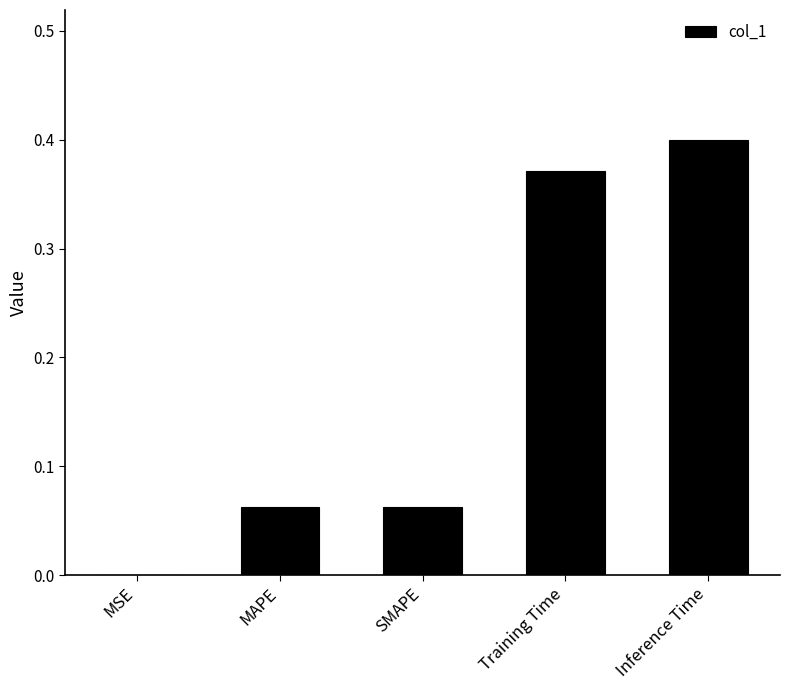

Between Inference Time and SMAPE, which is larger?

Inference Time